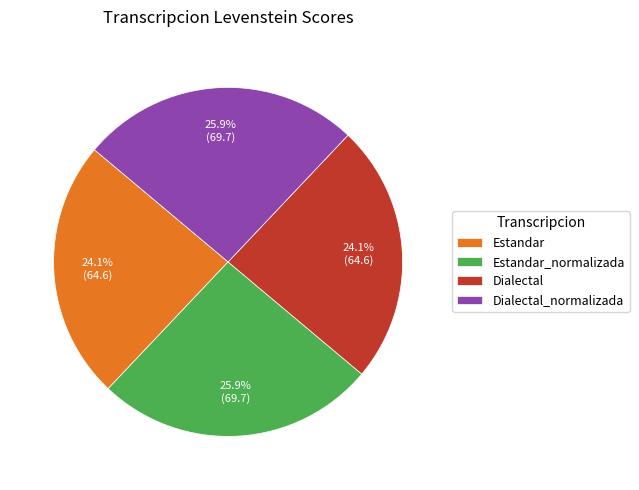

True or false: Dialectal_normalizada accounts for 26% of the total.

True